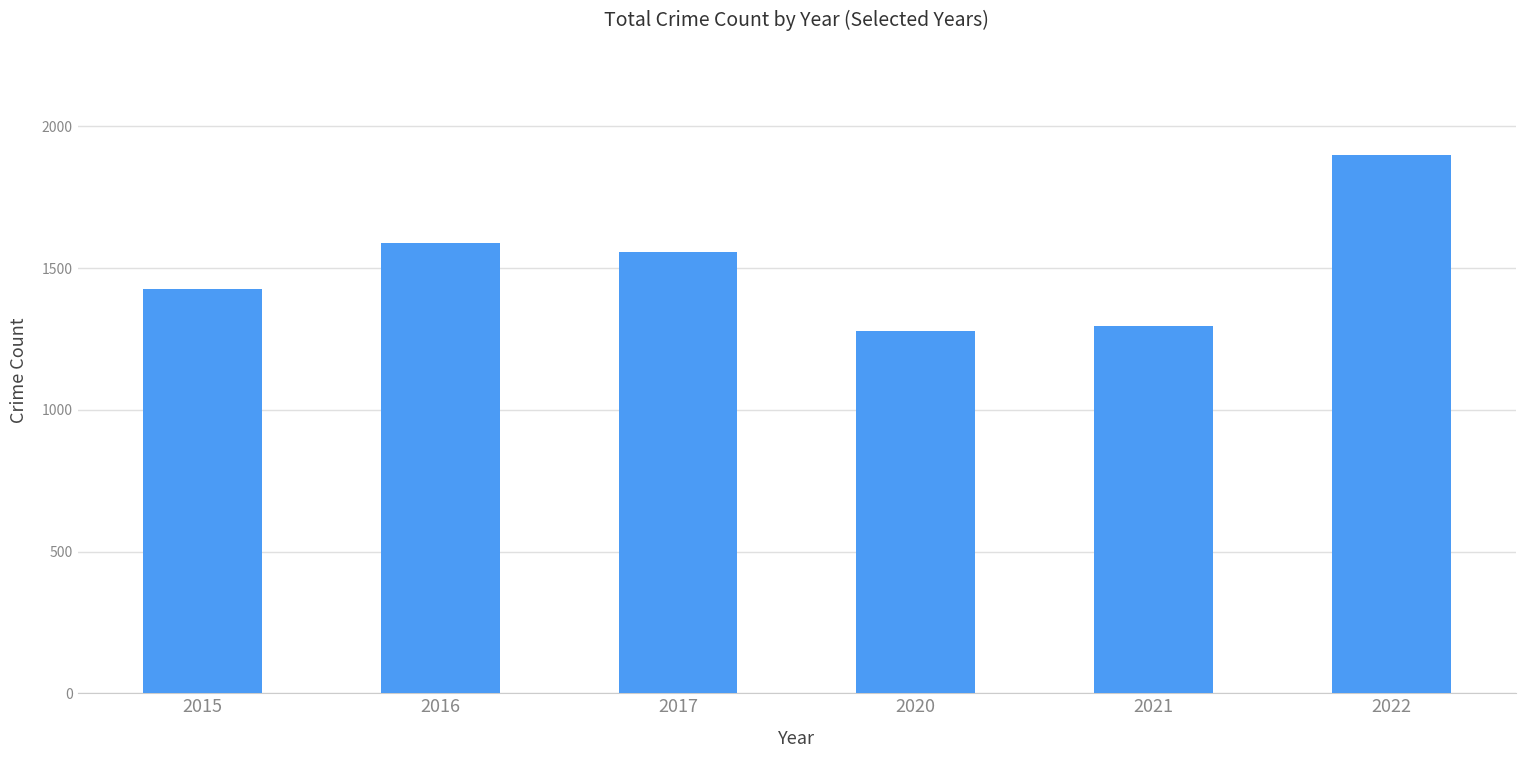

Which category has the highest value across all series?

2022